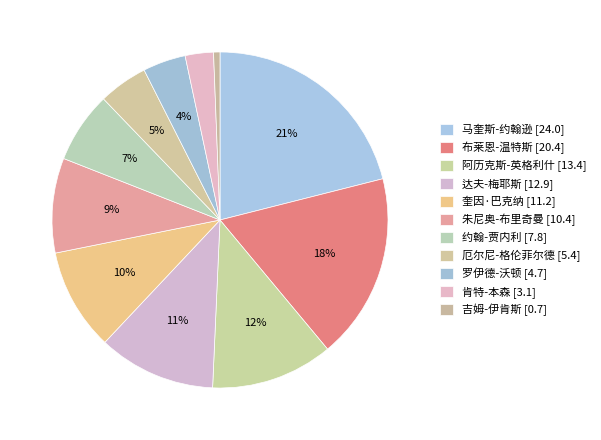

Which slice is the smallest?

吉姆-伊肯斯